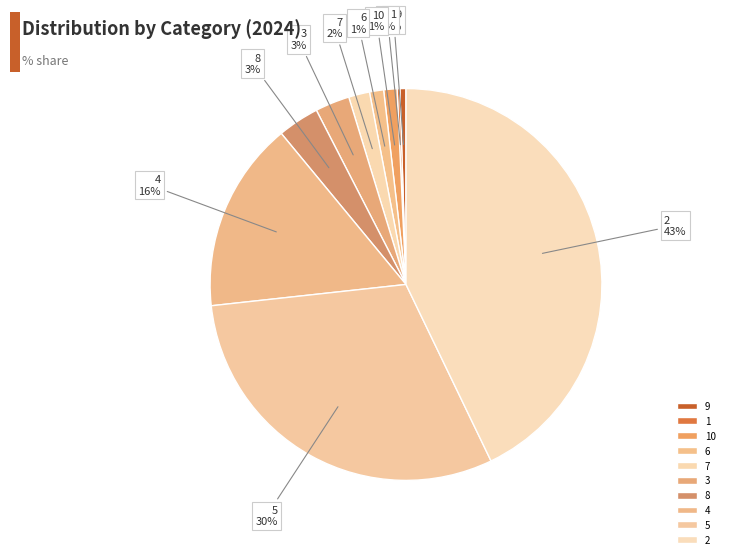

Between 7 and 5, which is larger?

5